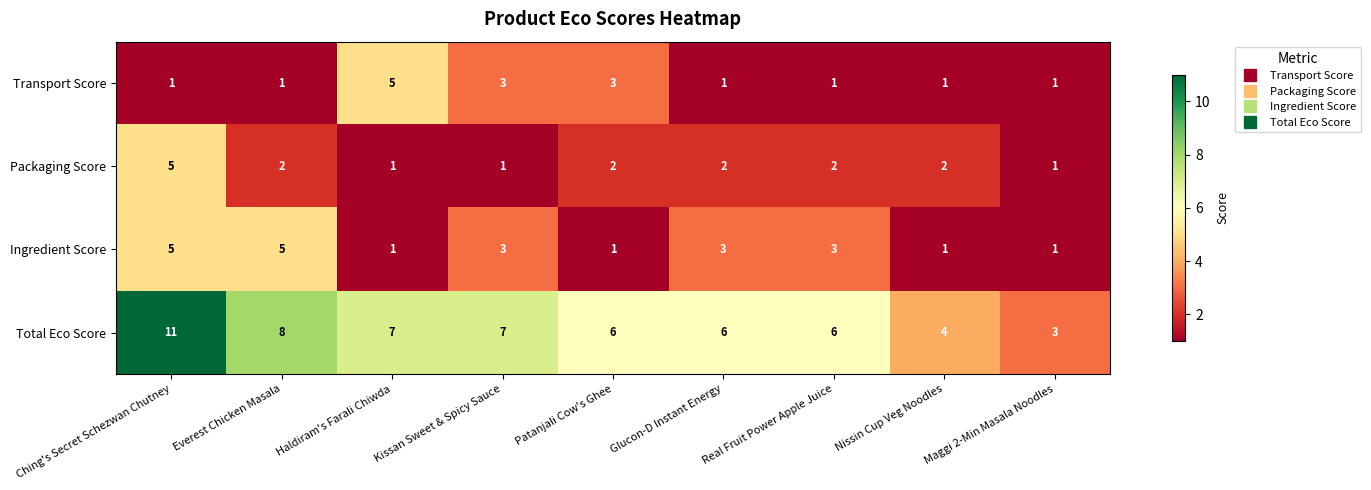

How many Ingredient Score values are between 1 and 3?

7